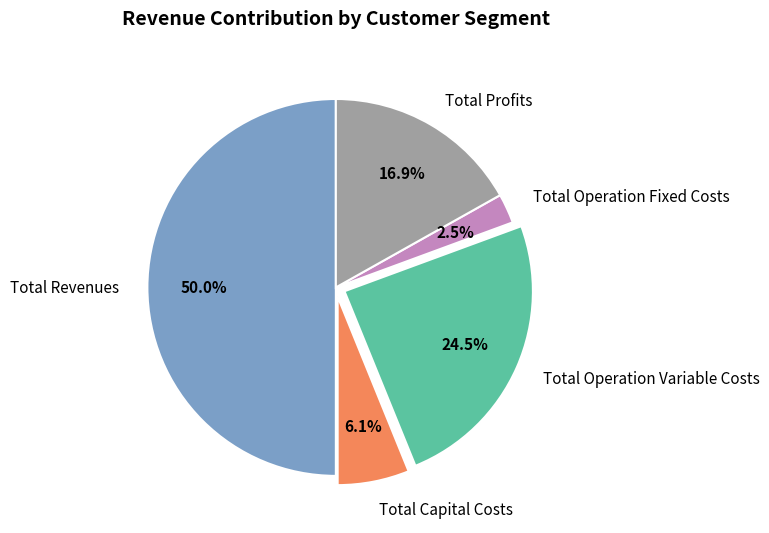

Does Total Operation Fixed Costs represent more than half of the total?

No